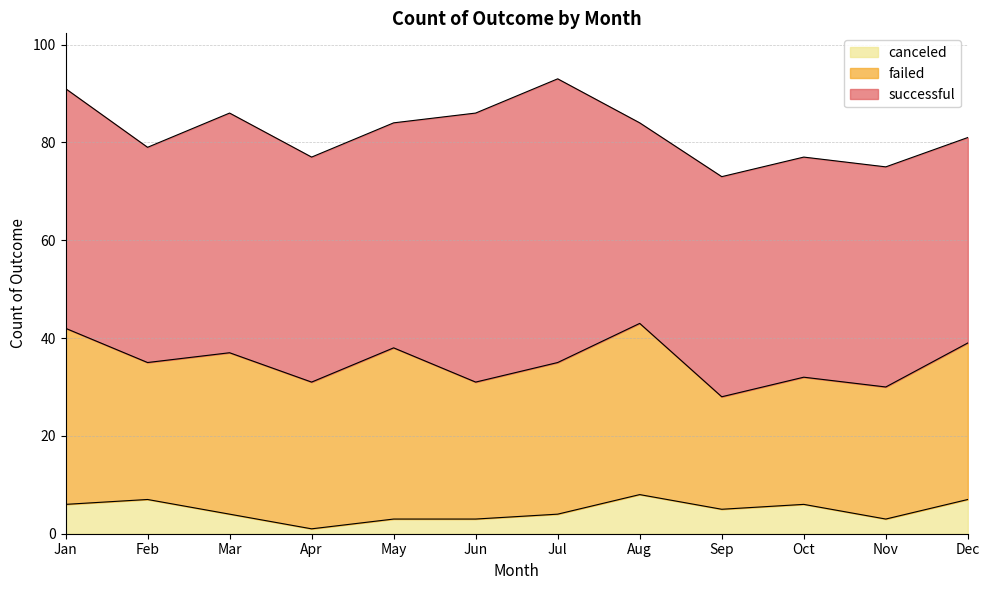

At which category does canceled reach its first local peak?

Feb